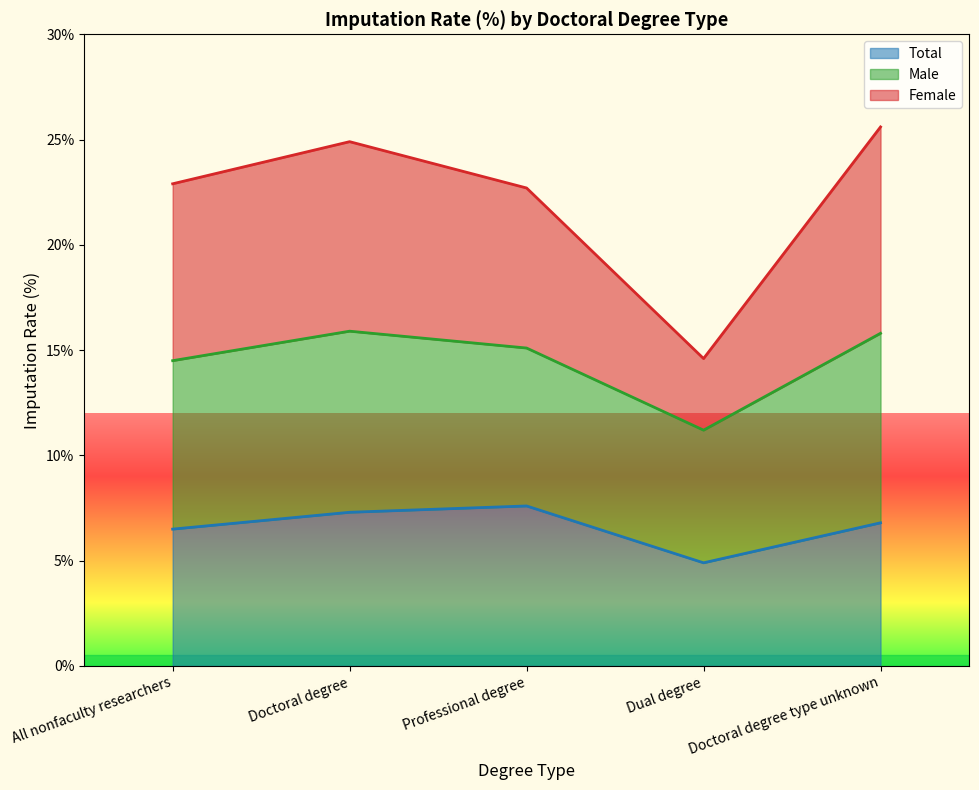

Which series changed the most between Doctoral degree and Dual degree?

Female